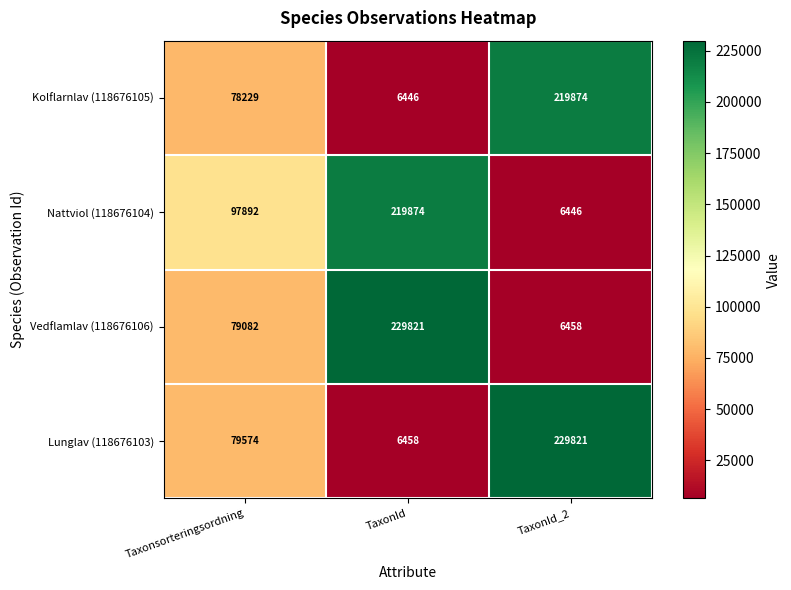

Is it true that Lunglav (118676103) equals 229821 at TaxonId_2?

True